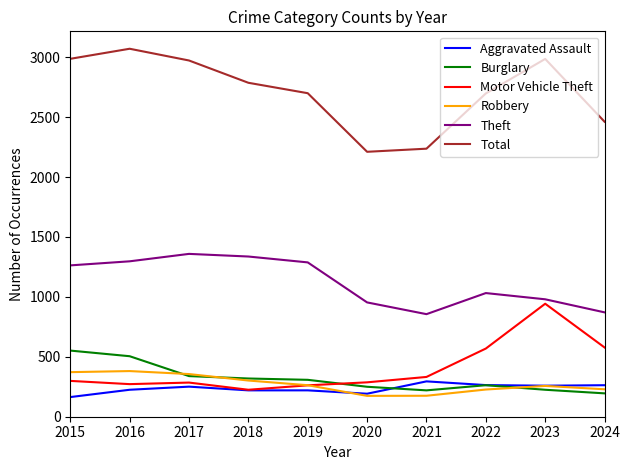

Is this an area chart (filled region under the line)?

No